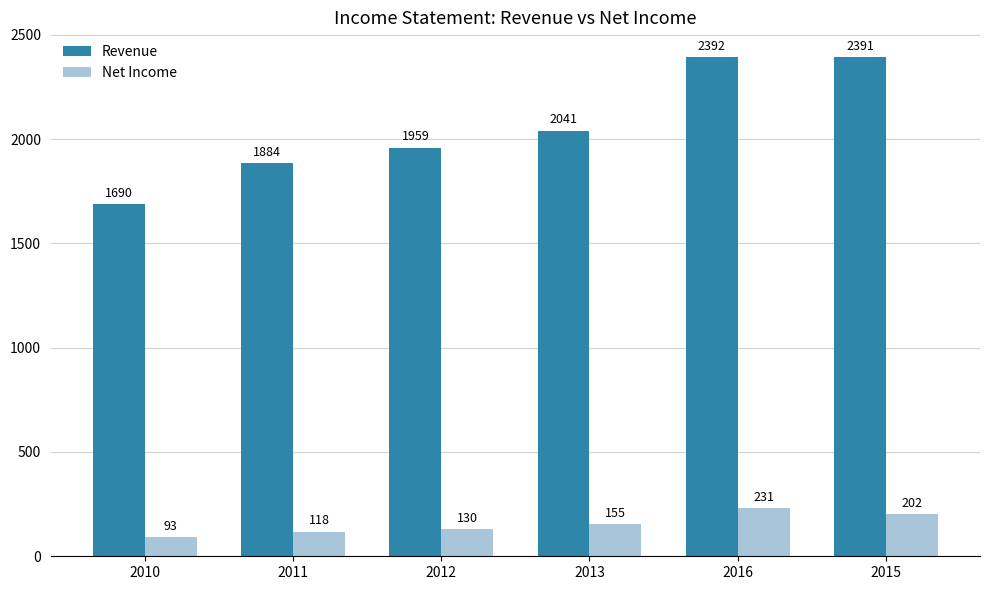

True or false: Net Income has a value of 122 at 2016.

False